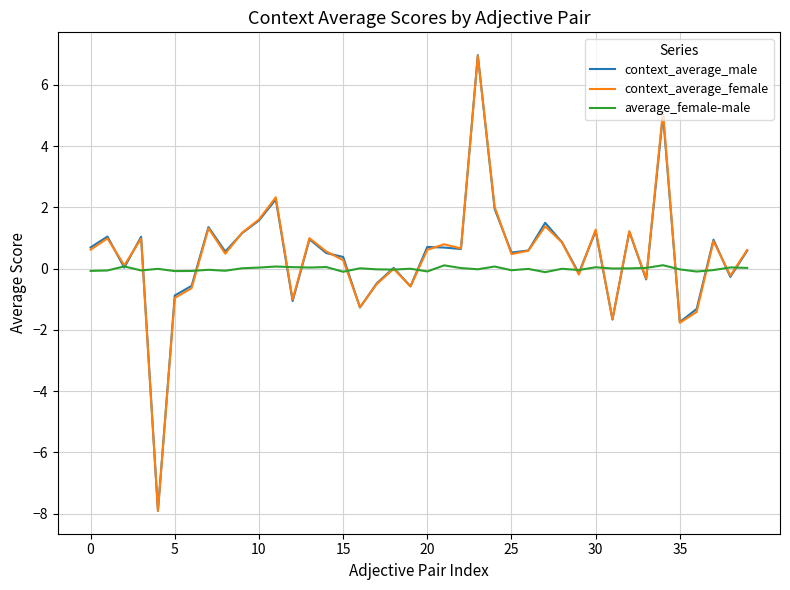

Which series has the largest range (max minus min)?

context_average_male